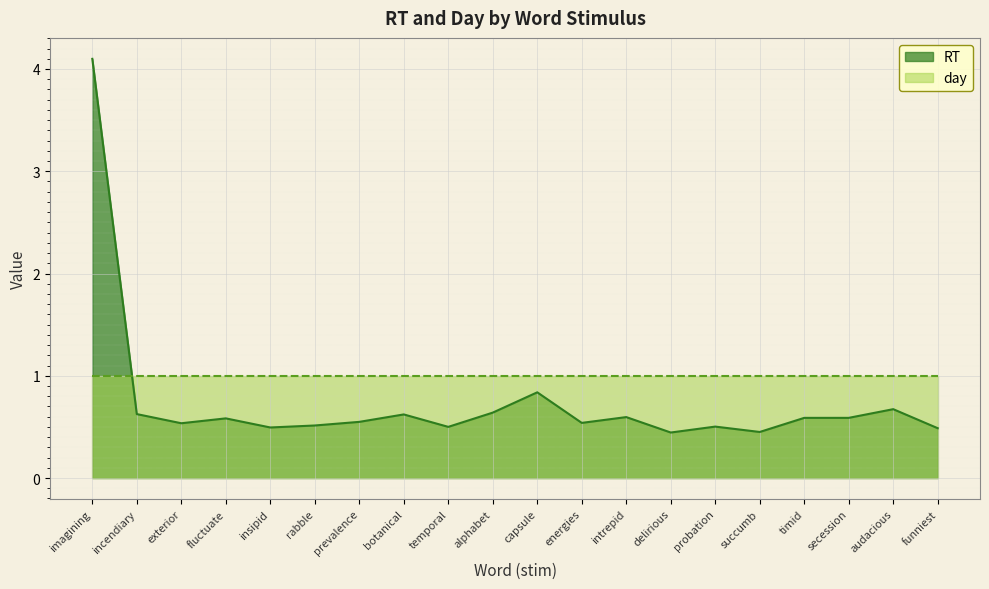

What is the value of the 17th point from the left?

0.6